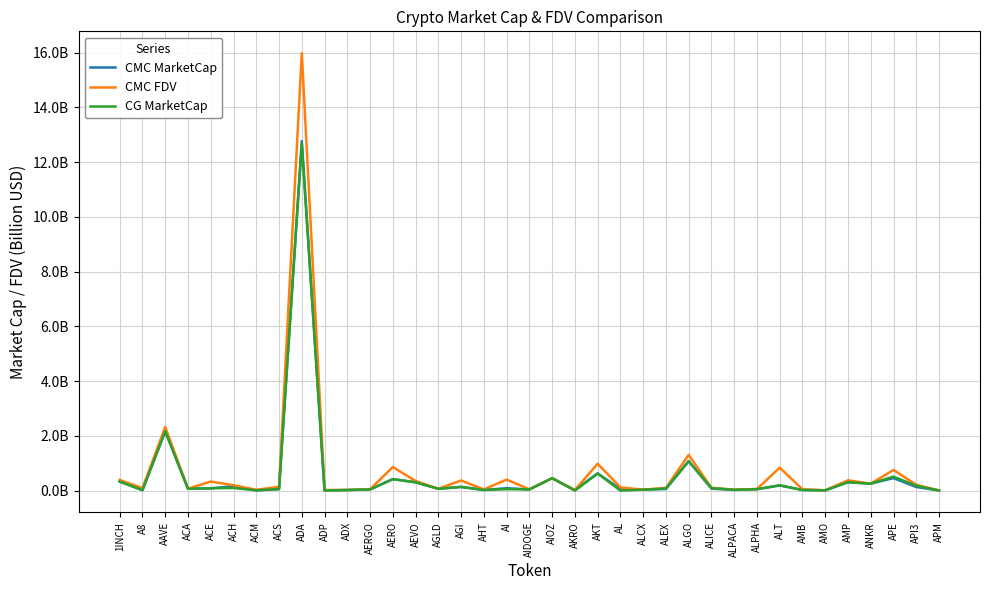

The value of CMC FDV at AKT is 1.0. True or false?

True